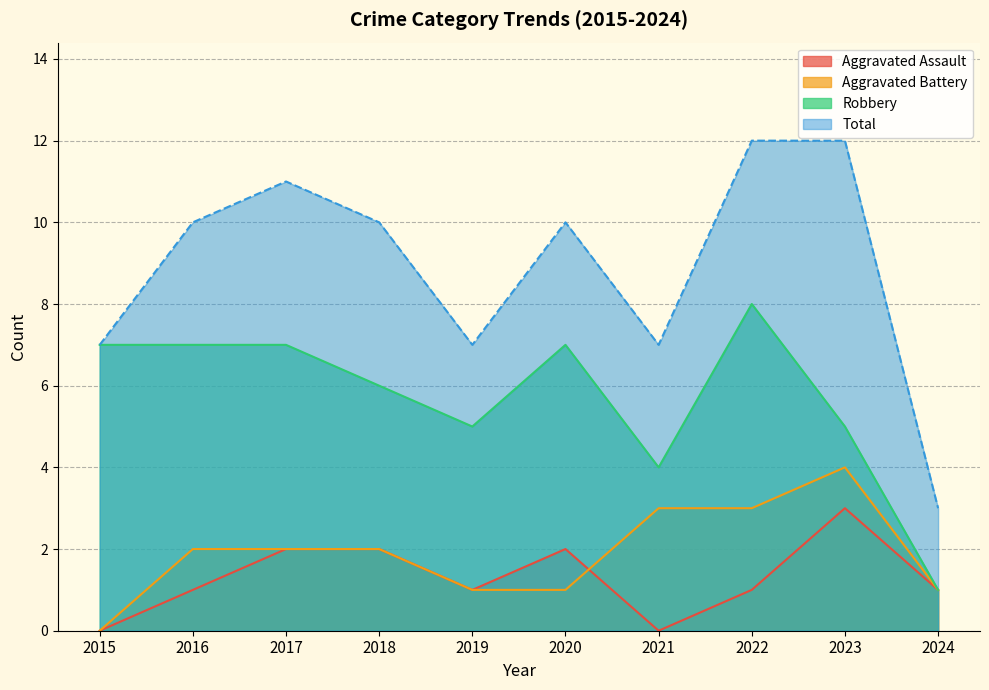

True or false: Aggravated Assault and Robbery intersect in this chart.

False